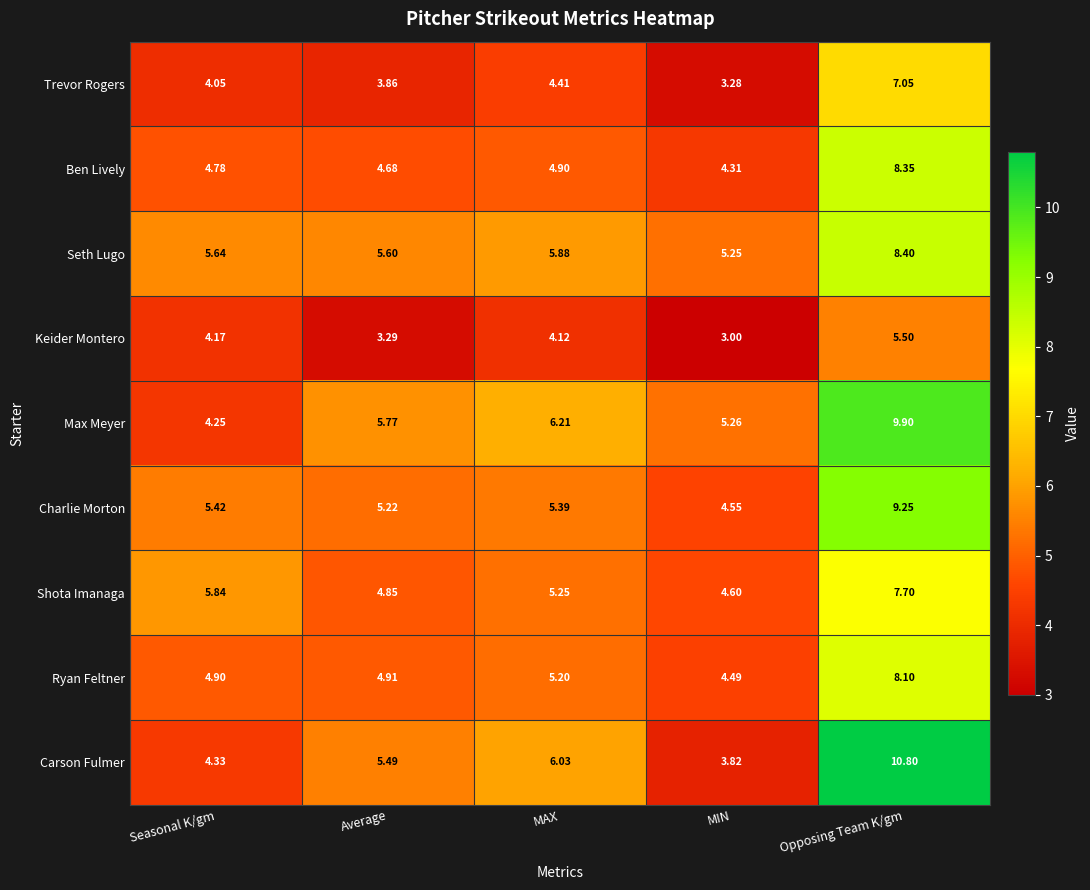

How many values in the Carson Fulmer series are below 5?

2